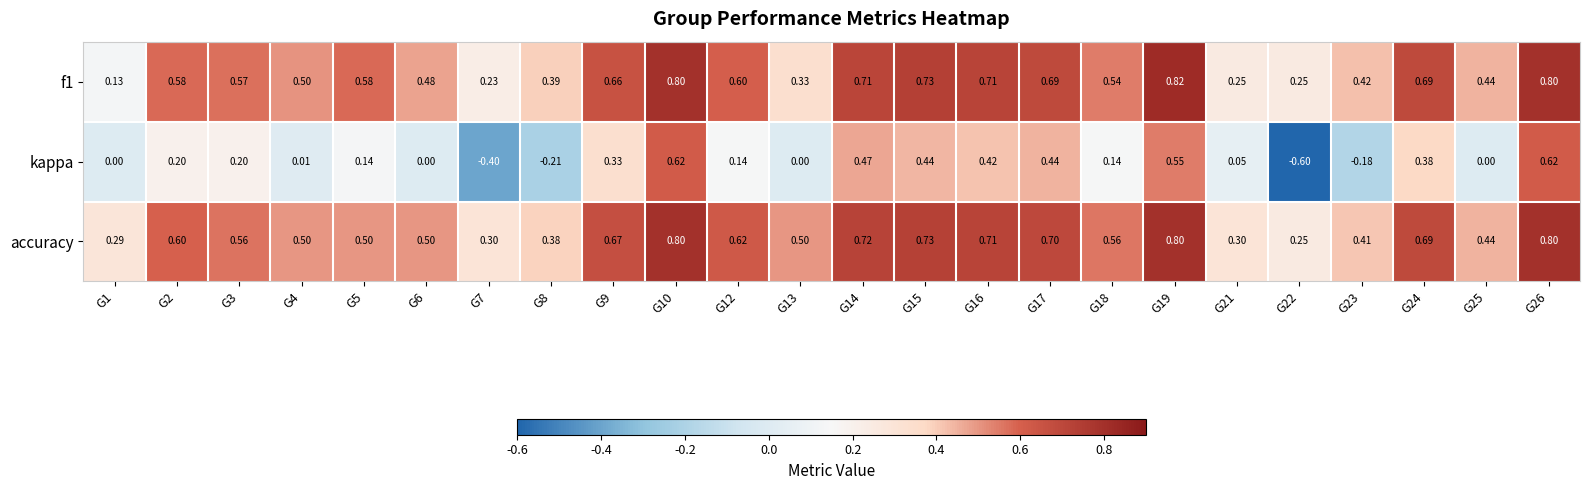

Which series has the largest range (max minus min)?

kappa